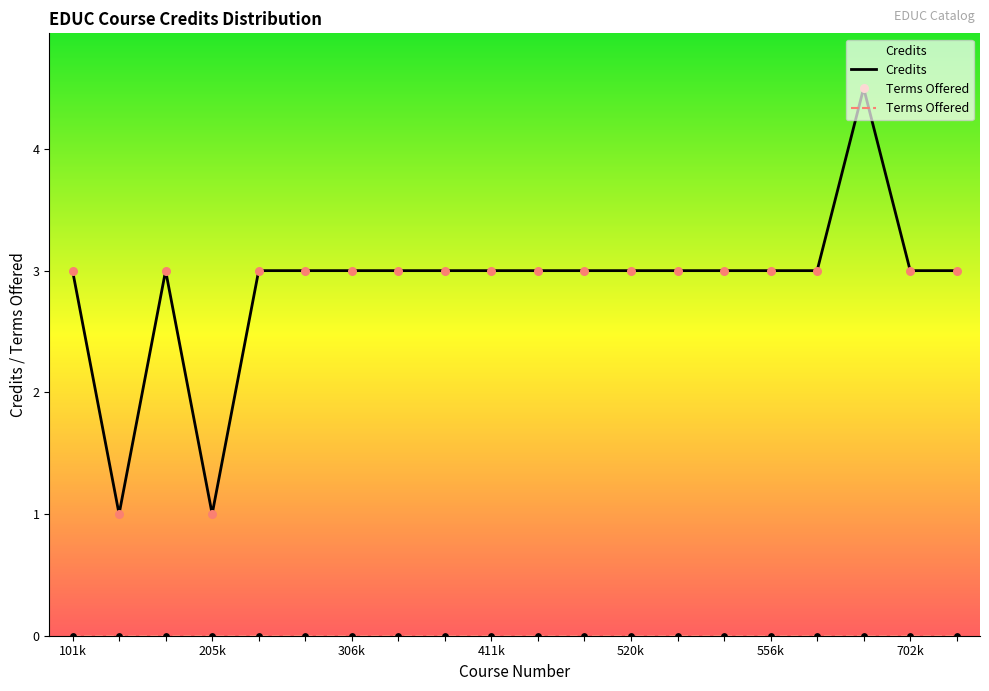

Which has a higher value, 555 or 506?

555